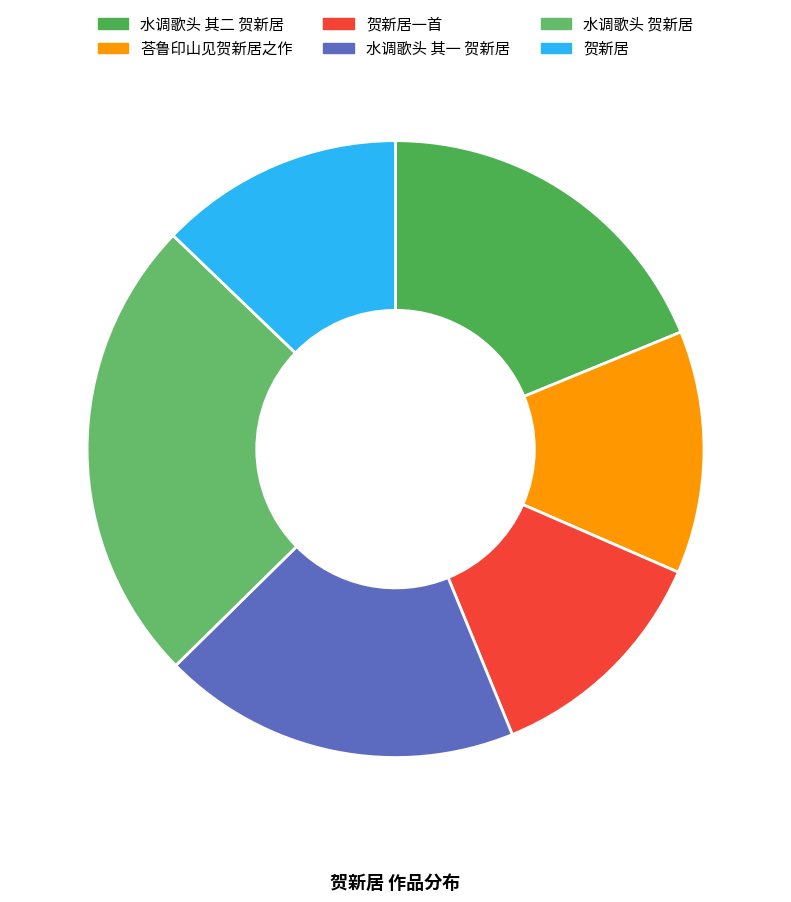

Do 贺新居 and 水调歌头 其二 贺新居 together represent more than half of the pie?

No